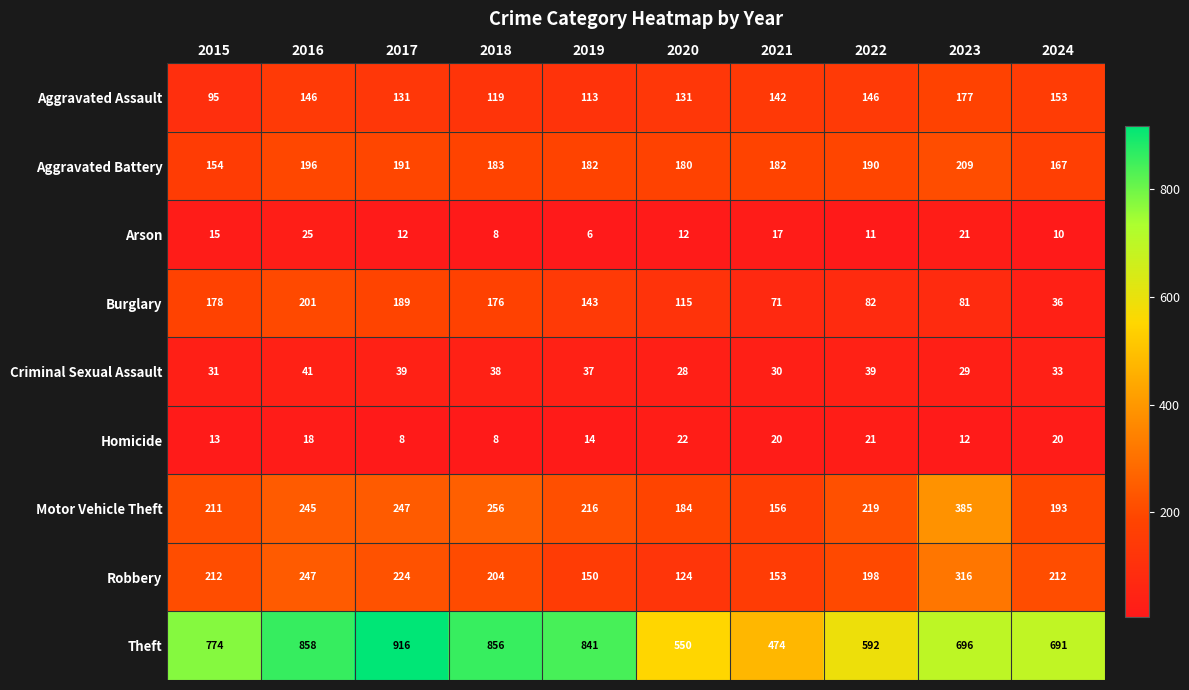

What is the sum of all Criminal Sexual Assault values?

345